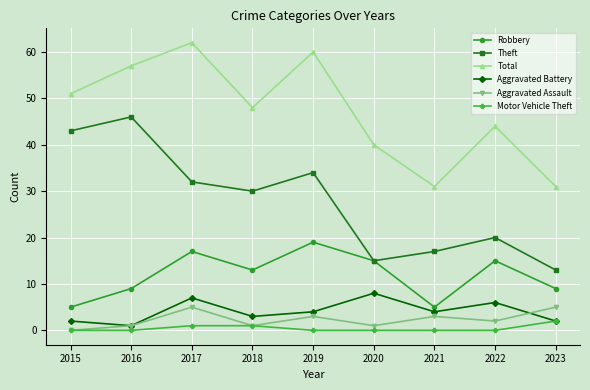

What are all the series names shown in the legend?

Robbery, Theft, Total, Aggravated Battery, Aggravated Assault, Motor Vehicle Theft